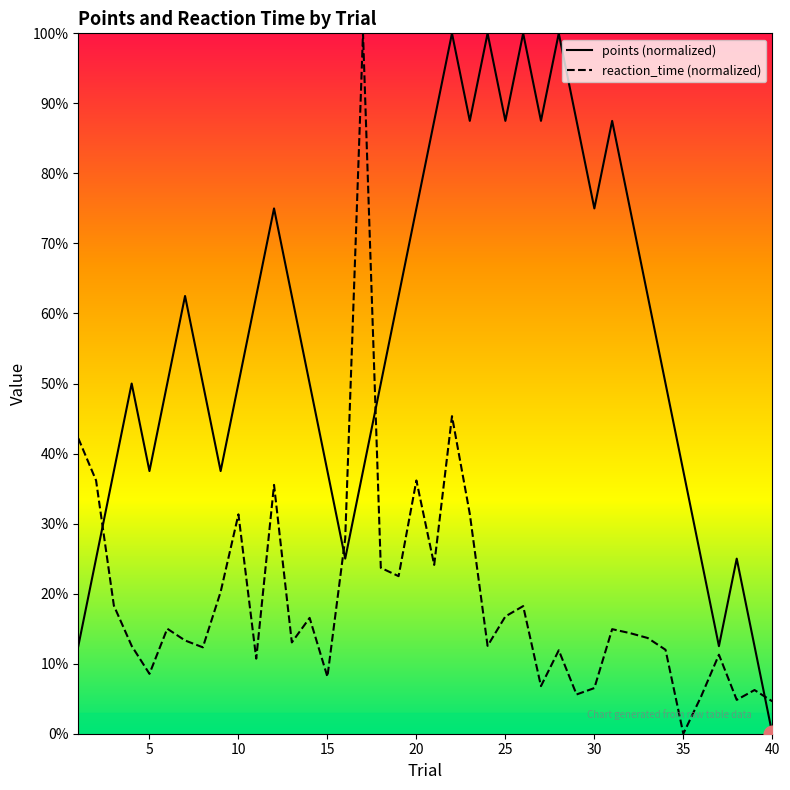

Reading right to left, transcribe all the data shown in this chart.

points (normalized): 0.0	12.5	25.0	12.5	25.0	37.5	50.0	62.5	75.0	87.5	75.0	87.5	100.0	87.5	100.0	87.5	100.0	87.5	100.0	87.5	75.0	62.5	50.0	37.5	25.0	37.5	50.0	62.5	75.0	62.5	50.0	37.5	50.0	62.5	50.0	37.5	50.0	37.5	25.0	12.5
reaction_time (normalized): 4.6	6.2	4.8	11.3	5.3	0.0	12.0	13.7	14.4	14.9	6.5	5.6	11.9	6.8	18.2	16.7	12.5	31.4	45.3	24.1	36.2	22.5	23.7	100.0	27.9	8.1	16.5	13.0	35.5	10.7	31.3	20.3	12.3	13.3	15.0	8.5	12.5	18.3	36.2	42.2